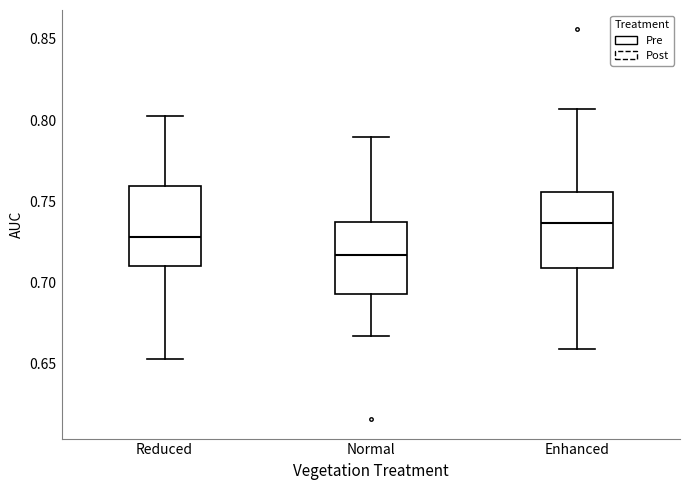

Reading left to right, read every box against the y-axis: the position of its median line, the range the box covers, and the ends of its whiskers. The values are not printed on the chart, so give them approximately, as read against the axis.

Reduced: median 0.730, box 0.710 to 0.760, whiskers 0.655 to 0.805
Normal: median 0.715, box 0.695 to 0.735, whiskers 0.665 to 0.790
Enhanced: median 0.735, box 0.710 to 0.755, whiskers 0.660 to 0.805